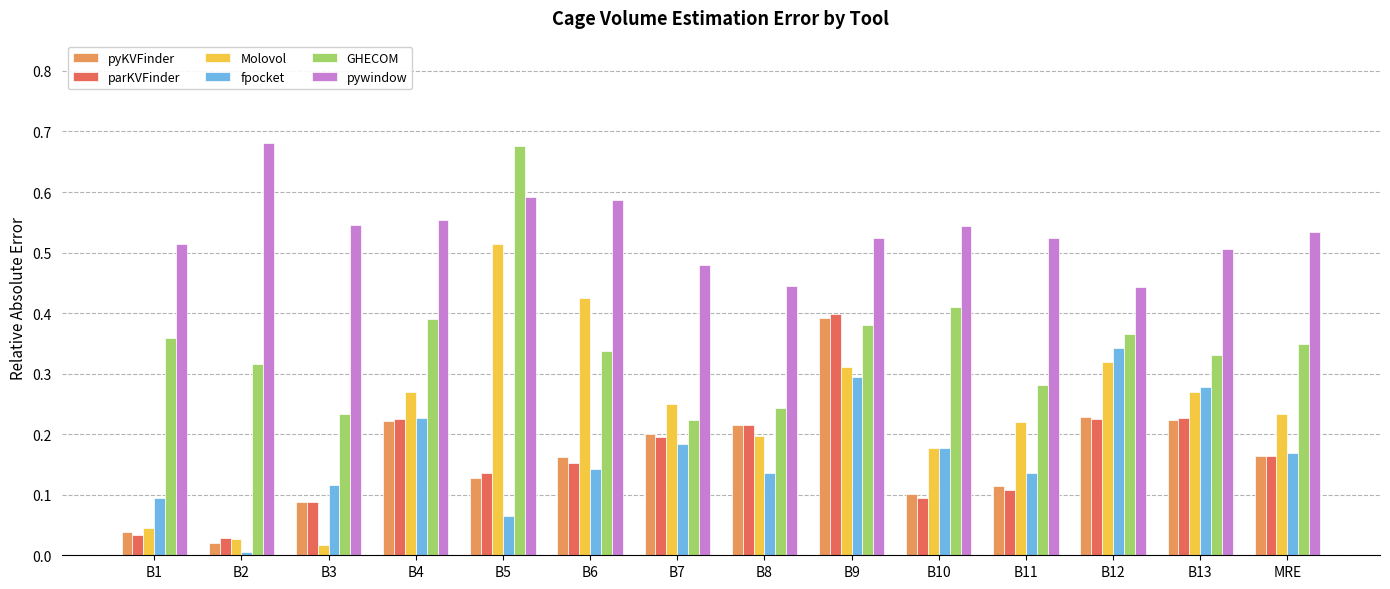

What is the label of the 5th bar from the left?

B5